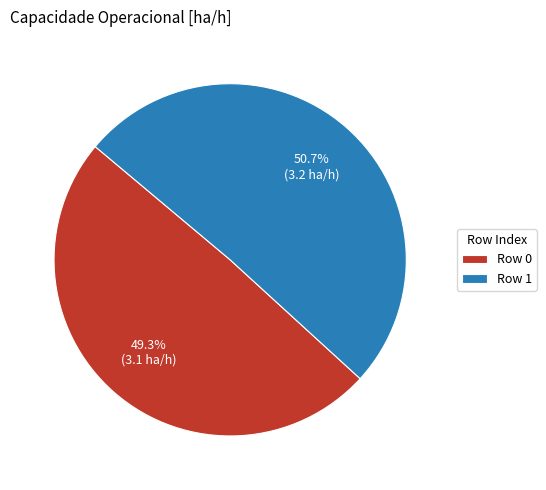

Which slice is the smallest?

Row 0